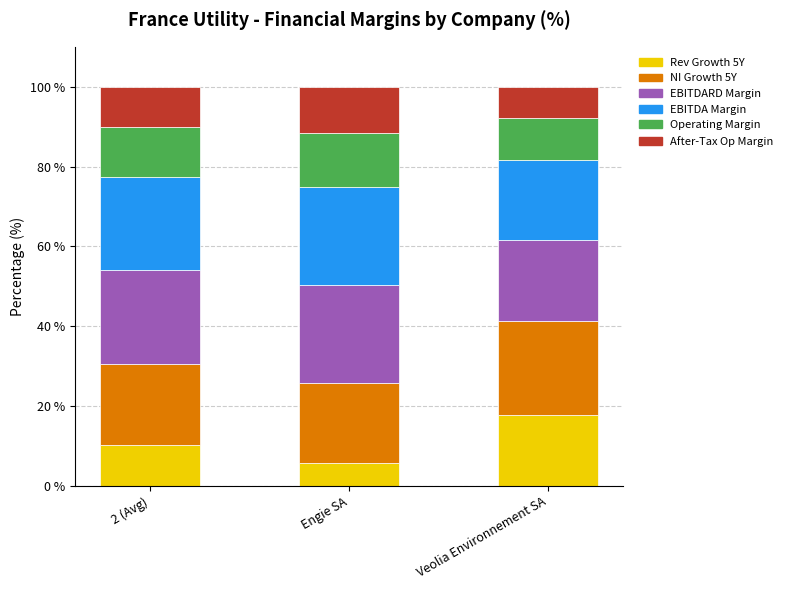

What is the total value across all series at Engie SA?

100.0